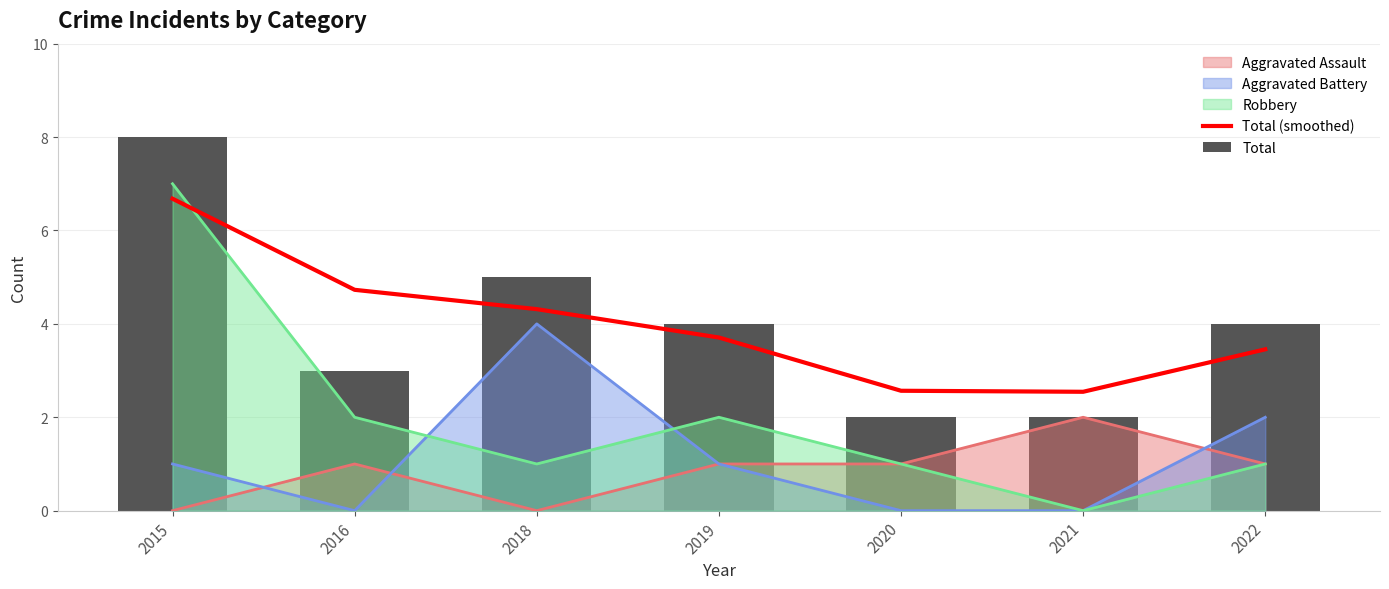

At how many categories does at least one series exceed 6?

1